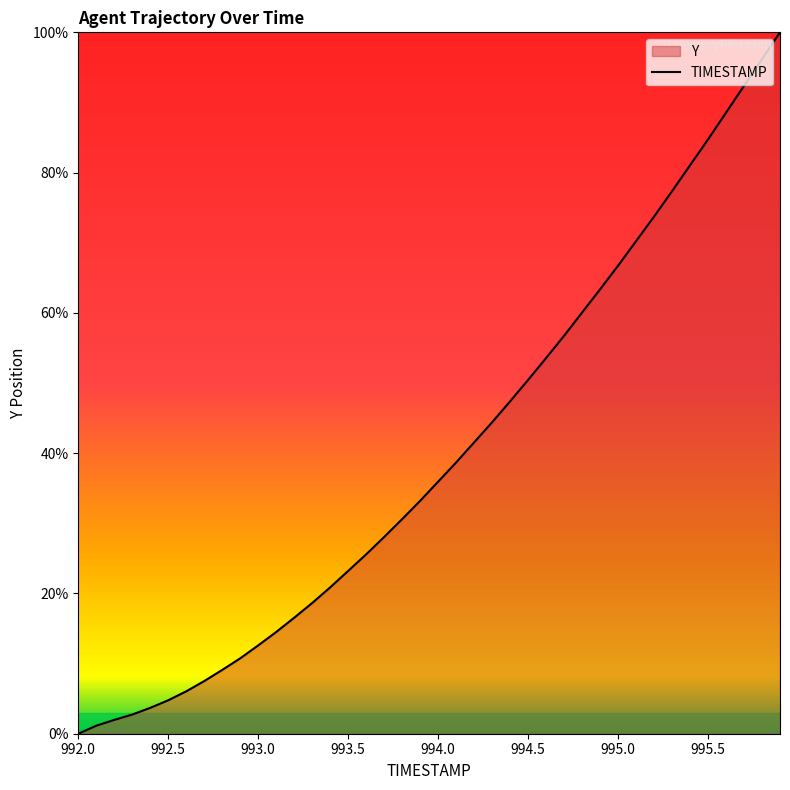

What is the maximum value shown in the chart?

100.0